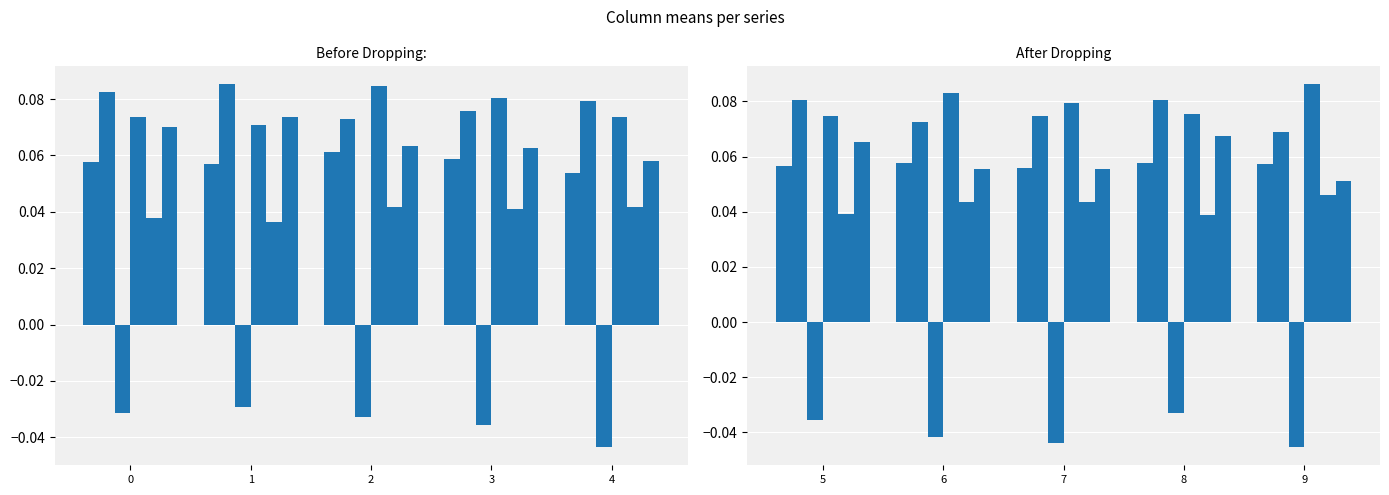

Rank the series by their maximum value, from highest to lowest.

3, 1, 5, 0, 4, 2